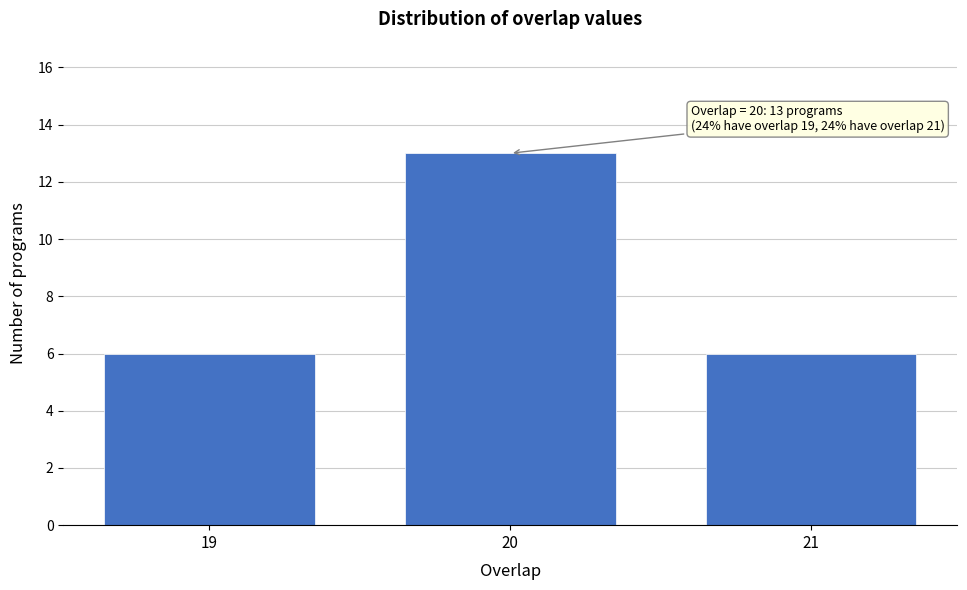

Reading left to right, extract all data points from this chart.

6	13	6